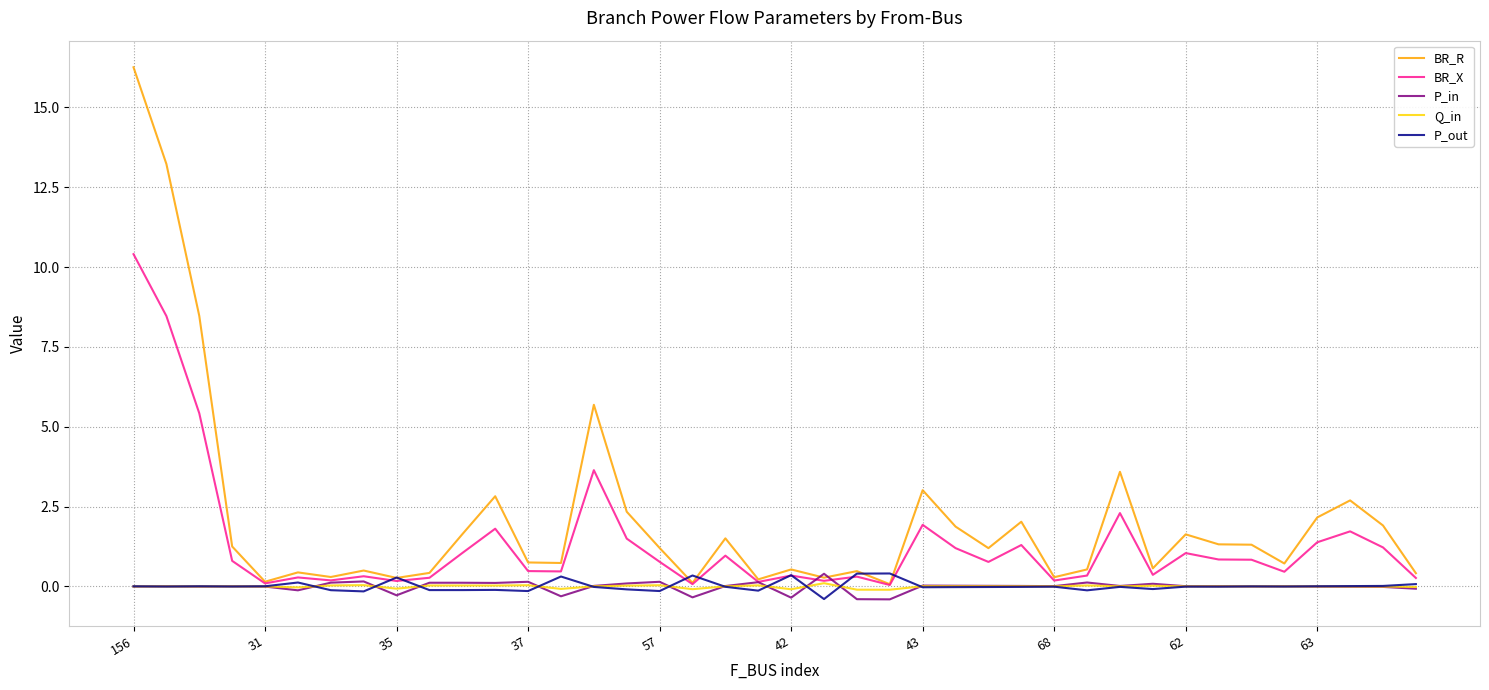

Which series has the largest total across all categories?

BR_R